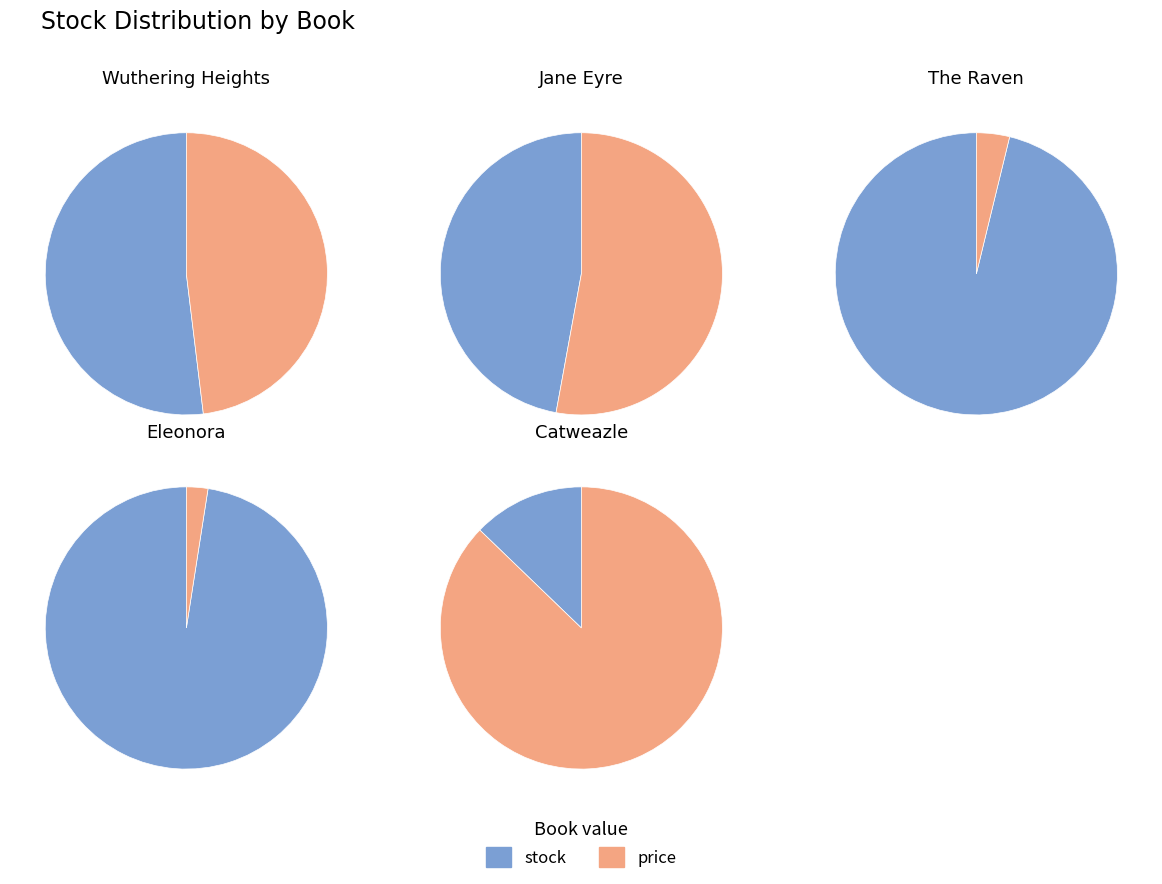

Do Catweazle and Jane Eyre together represent more than half of the pie?

No